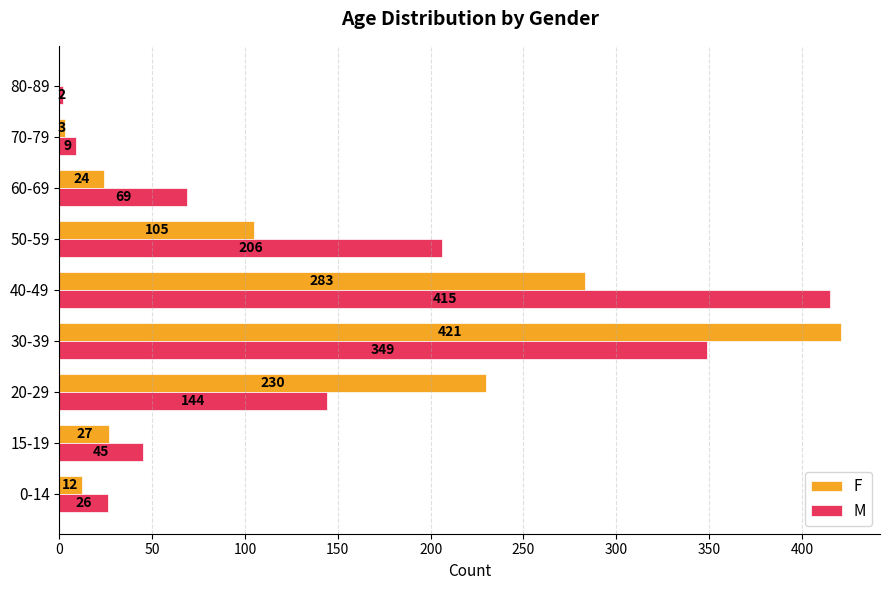

Which series has the largest range (max minus min)?

F